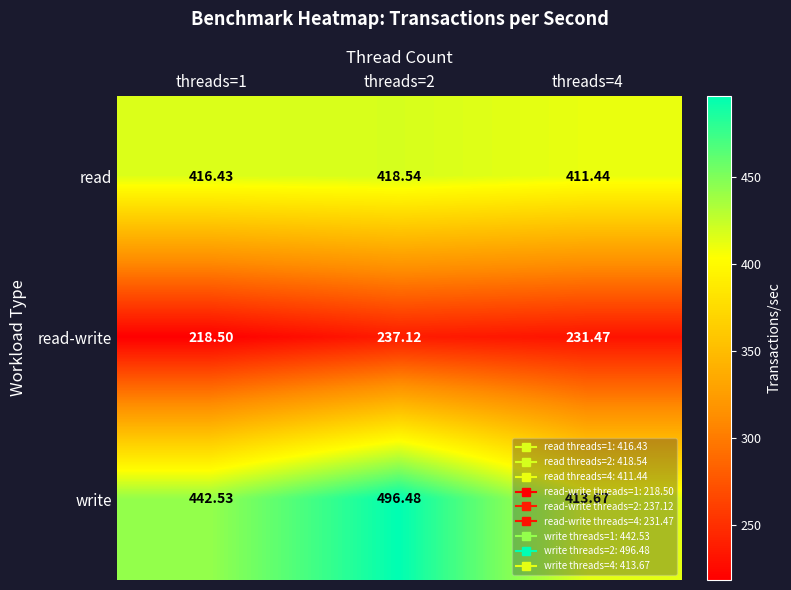

Rank the series by their average value, from highest to lowest.

write, read, read-write